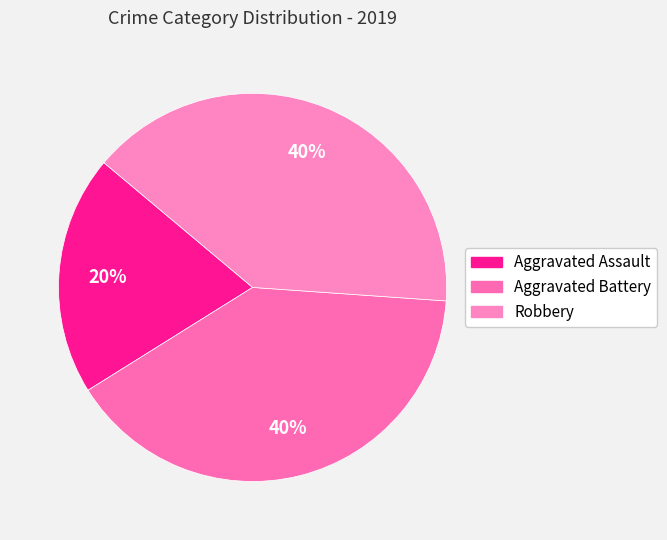

To the nearest percent, what is the combined percentage of Aggravated Battery and Robbery?

80%